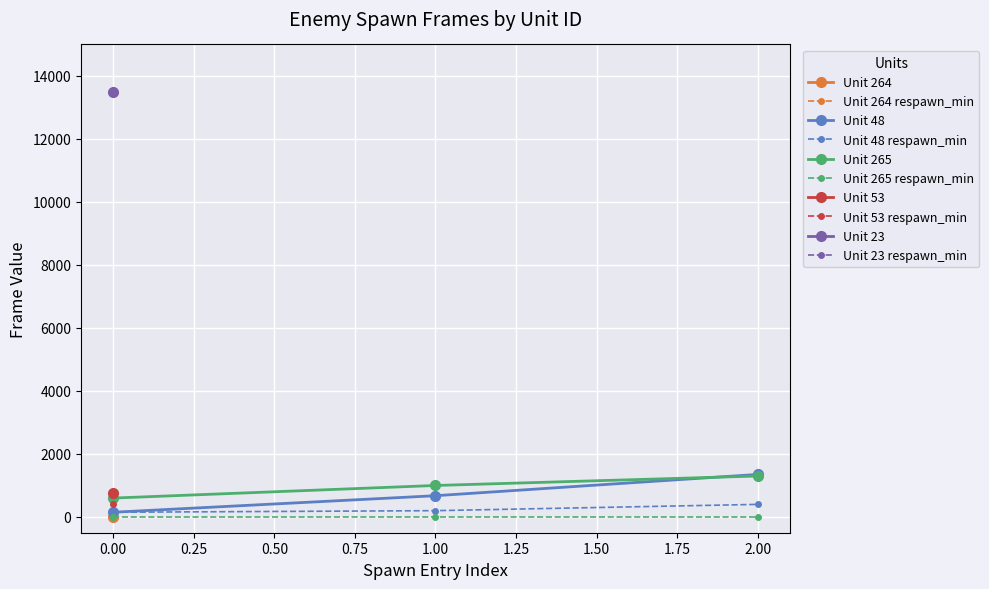

Is it true that Unit 48 equals 150 at 0.00?

True